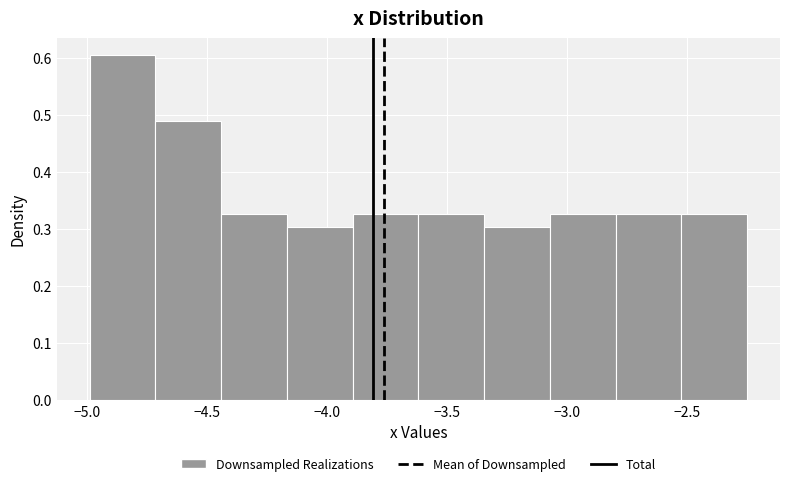

What is the height of the bar covering -3.60 to -3.35 on the x-axis? Neither the bar edges nor the heights are printed on the chart, so give them approximately, as read against the axes.

0.33